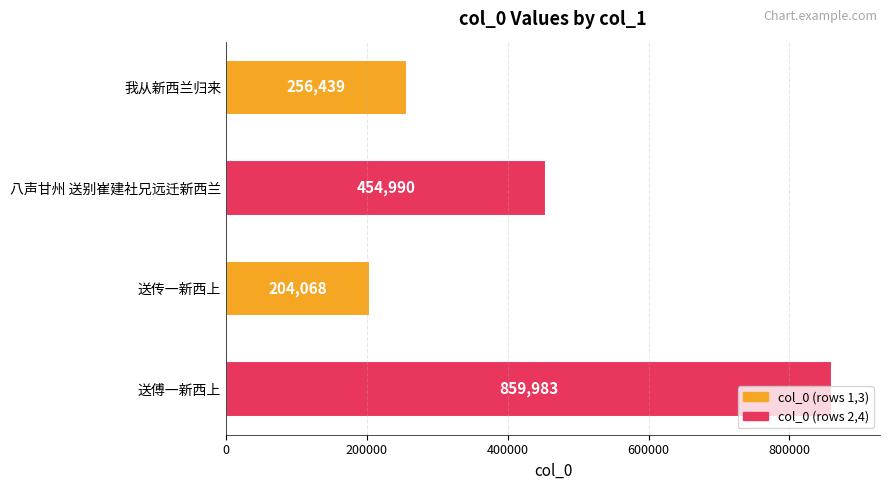

Count the number of data series in this chart.

1